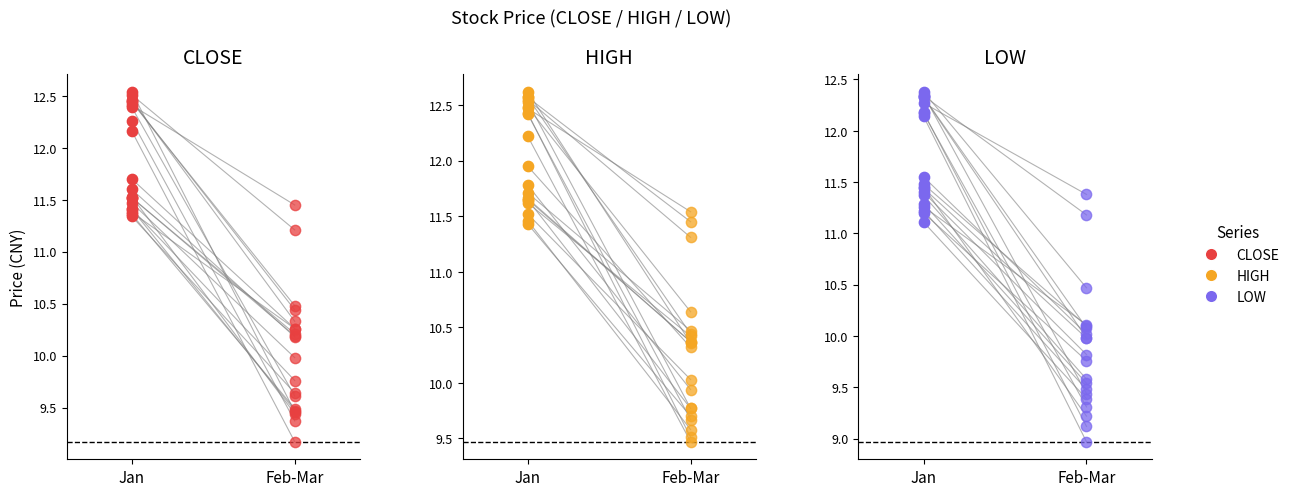

Which series contains the highest Y value?

HIGH (Jan)